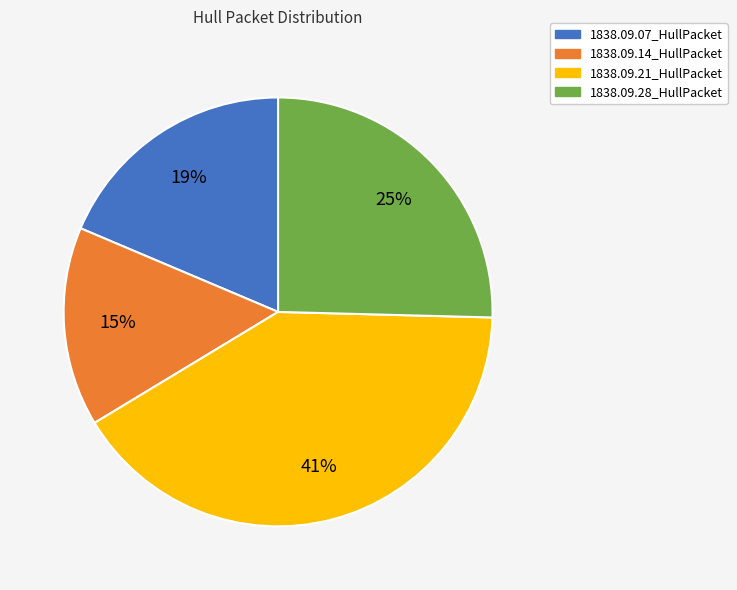

To the nearest percent, what is the difference between the largest and smallest slice percentages?

26%